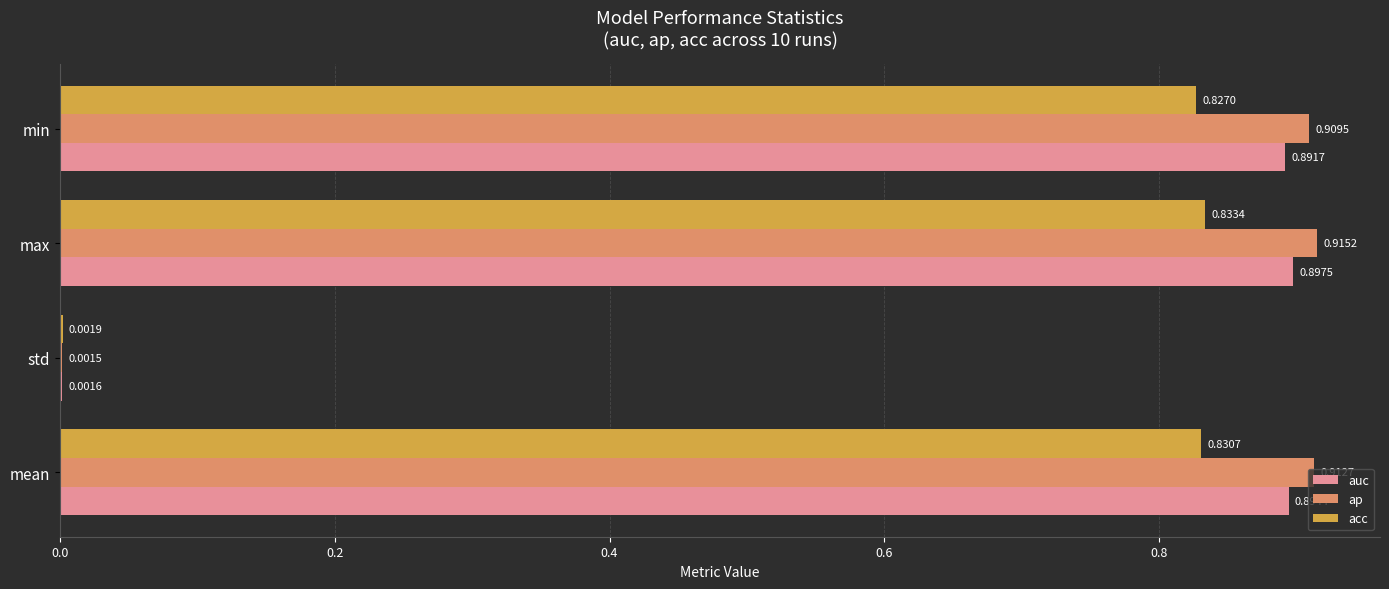

Which category has the highest value in the ap series?

max